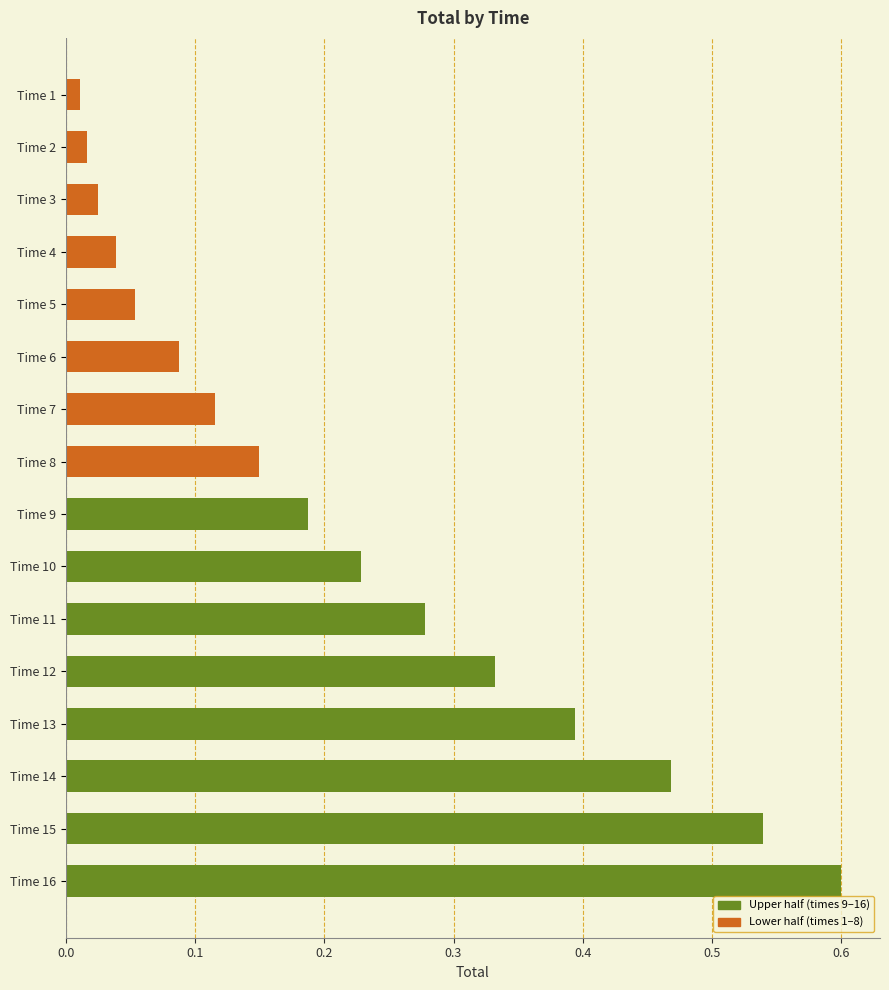

What is the difference between the maximum and second lowest values?

0.6